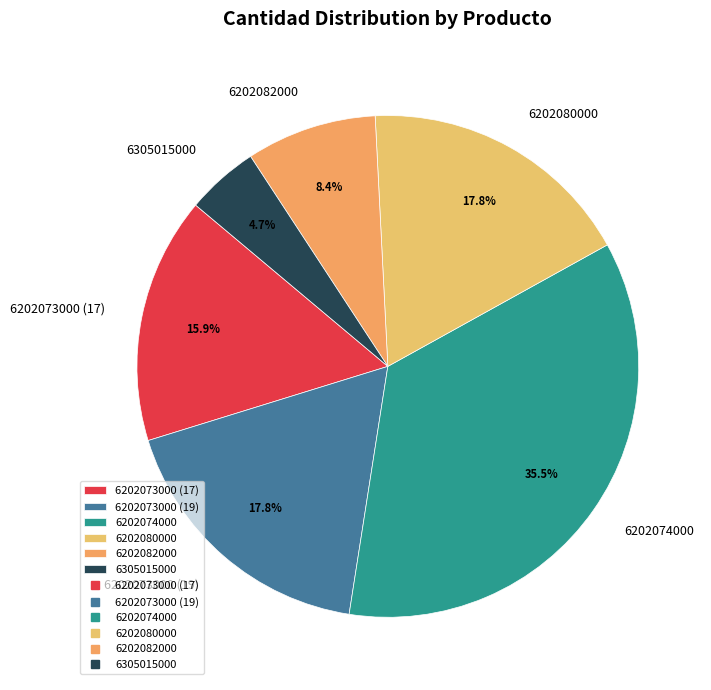

To the nearest percent, what portion does 6202082000 represent?

8%